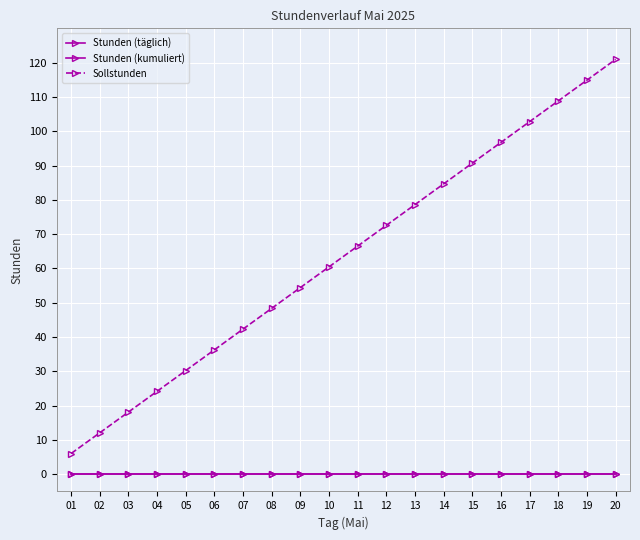

Which series has the largest range (max minus min)?

Sollstunden